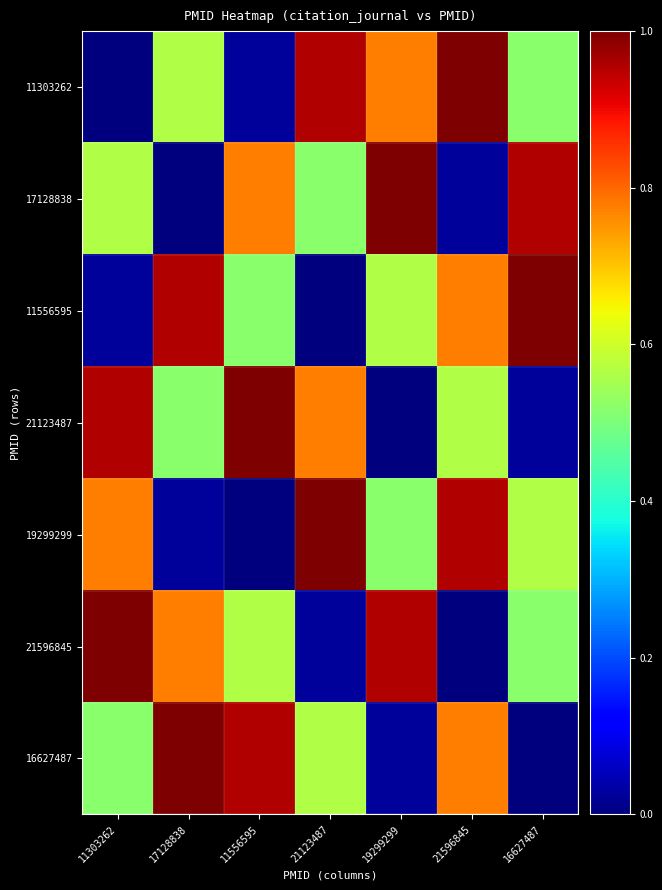

Which series has the largest range (max minus min)?

11303262